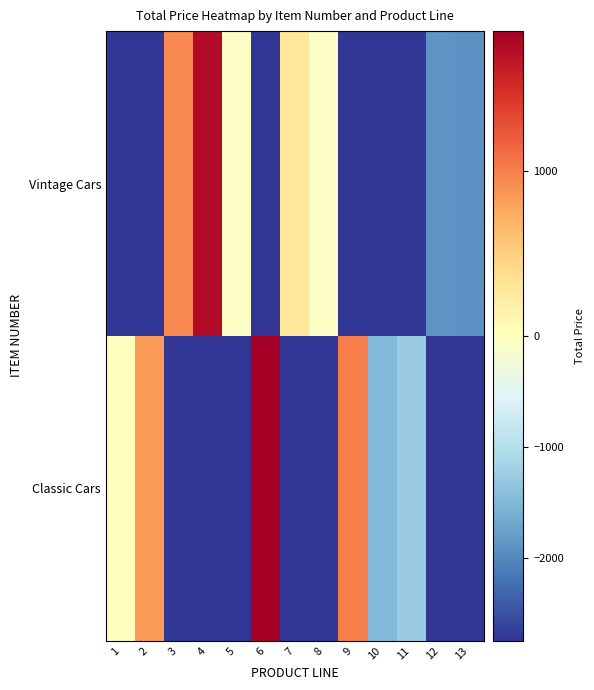

Rank the series by their maximum value, from lowest to highest.

Vintage Cars, Classic Cars